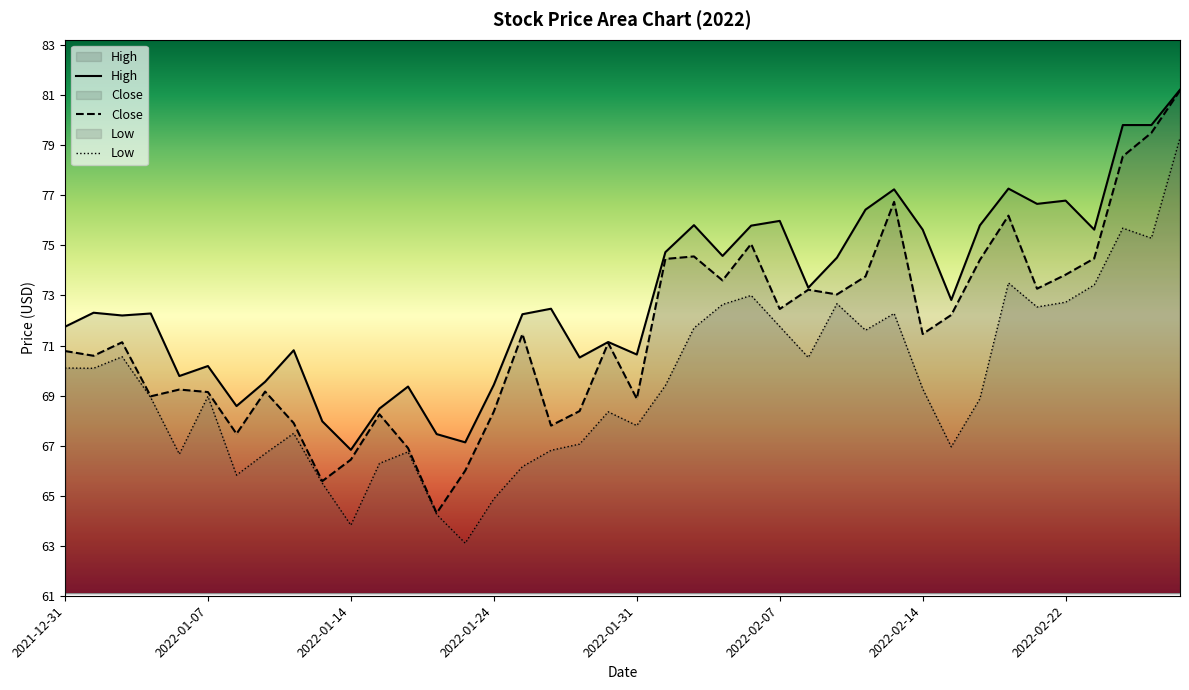

At 2022-01-24, list the series in order from smallest to largest.

Low, Close, High